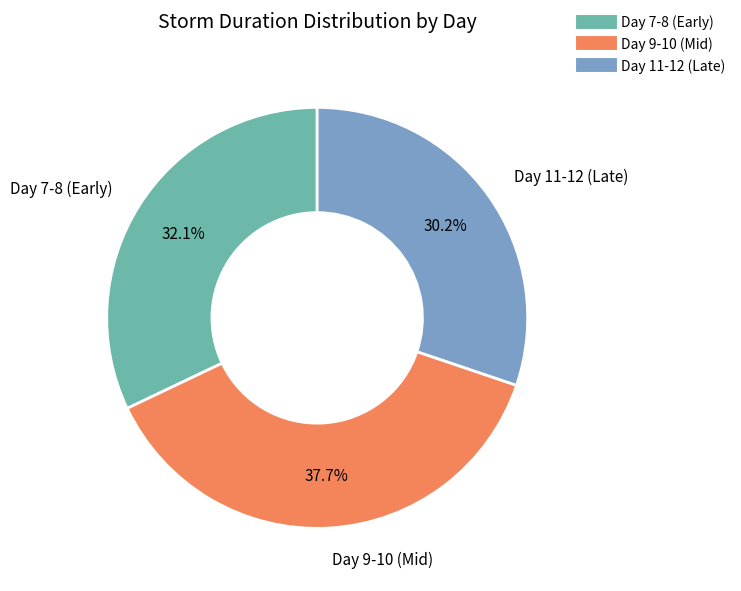

Is there any slice that represents more than half of the pie?

No